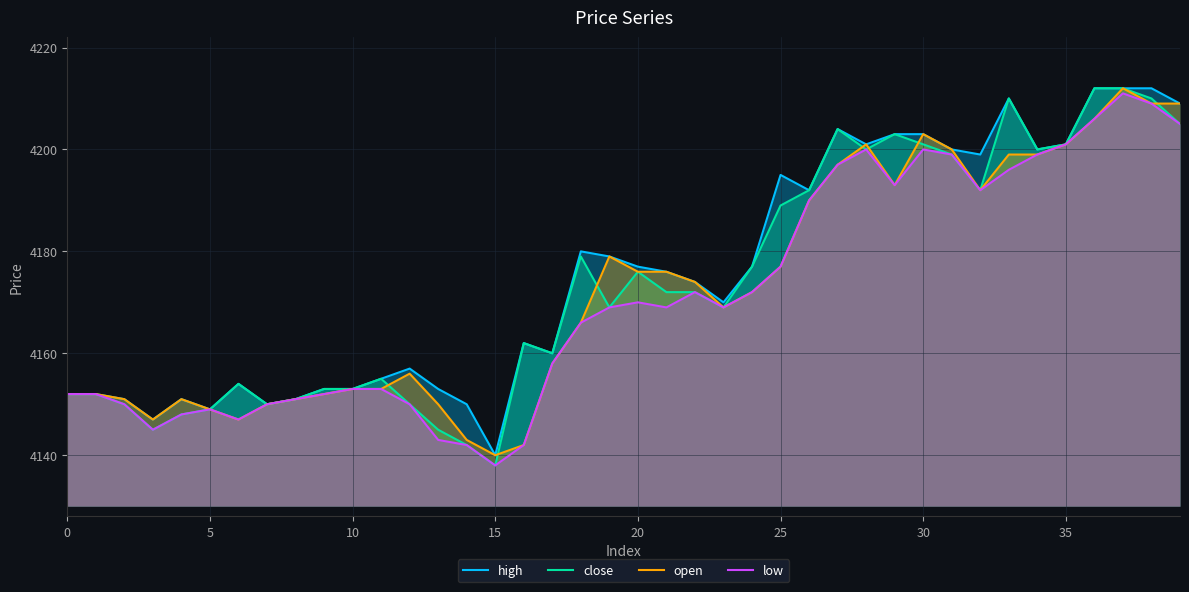

True or false: high and open intersect in this chart.

False